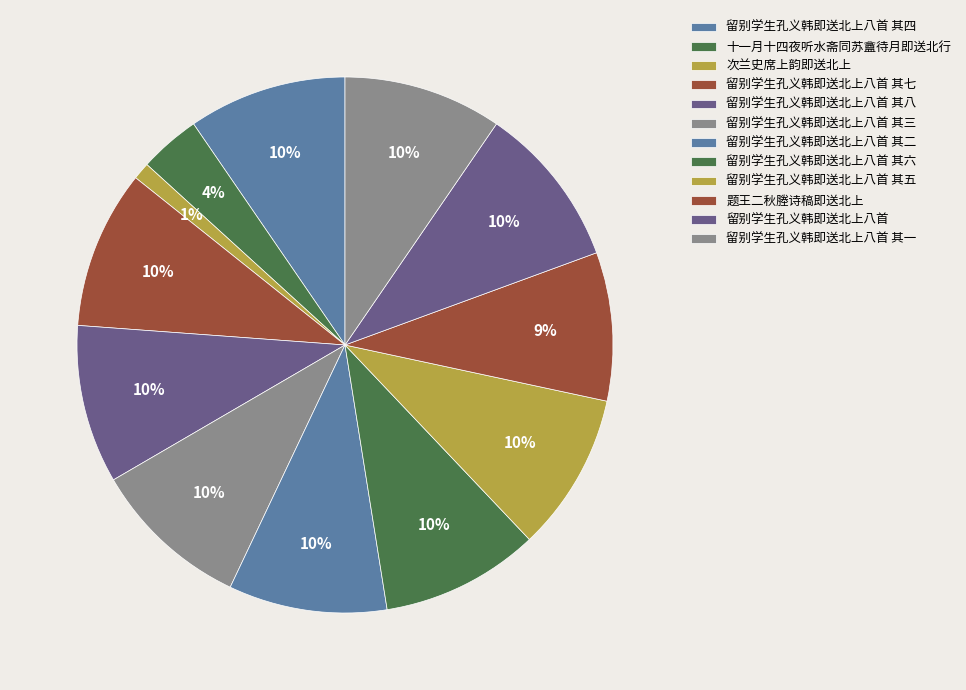

How many segments does this pie chart have?

12